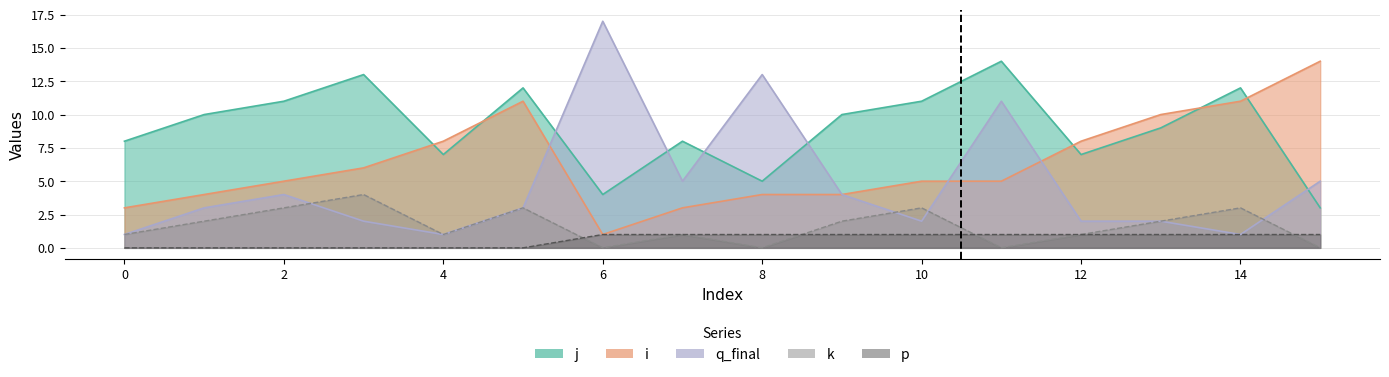

True or false: q_final and i cross at least once.

True